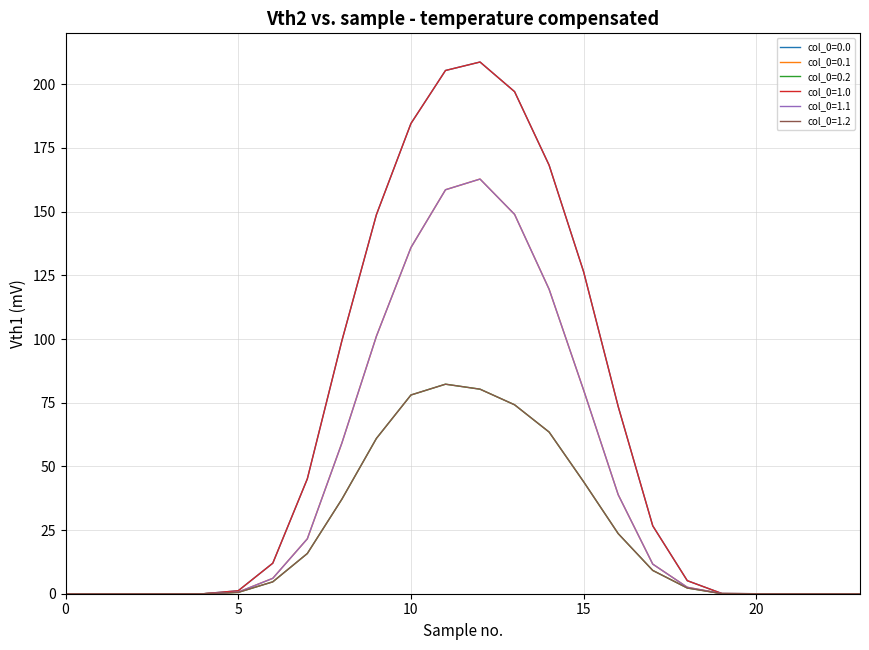

Does the chart display data point markers on the line(s)?

No